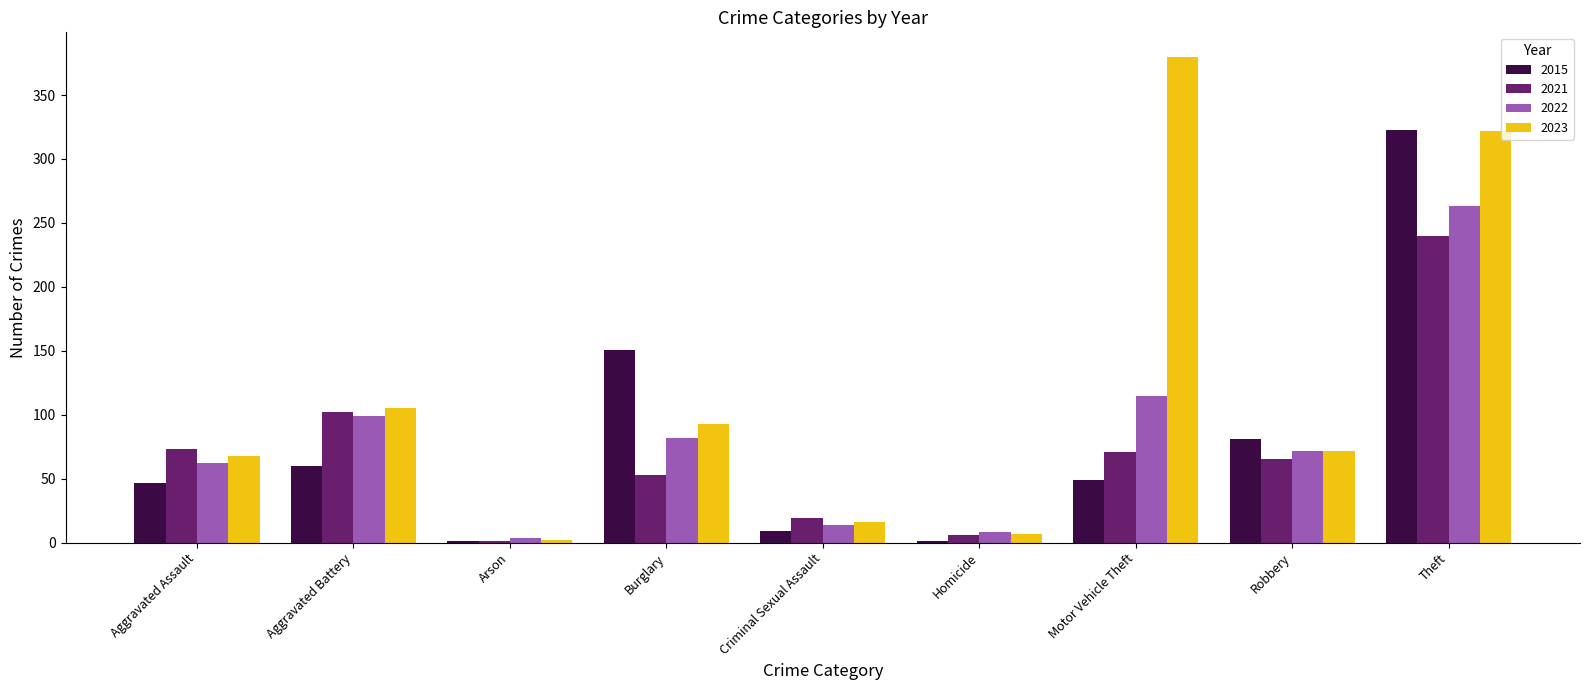

At which label does 2015 first exceed 49?

Aggravated Battery